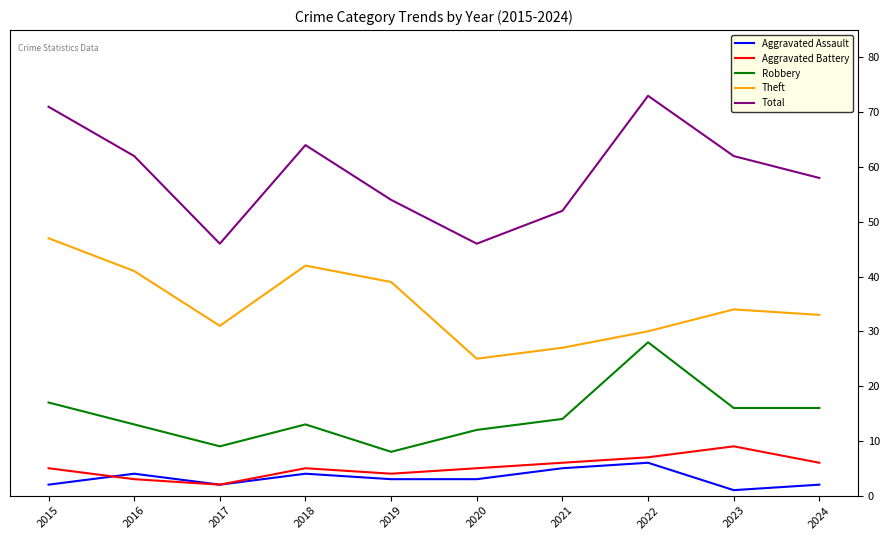

In Theft, how many points are higher than both neighbors (excluding endpoints)?

2